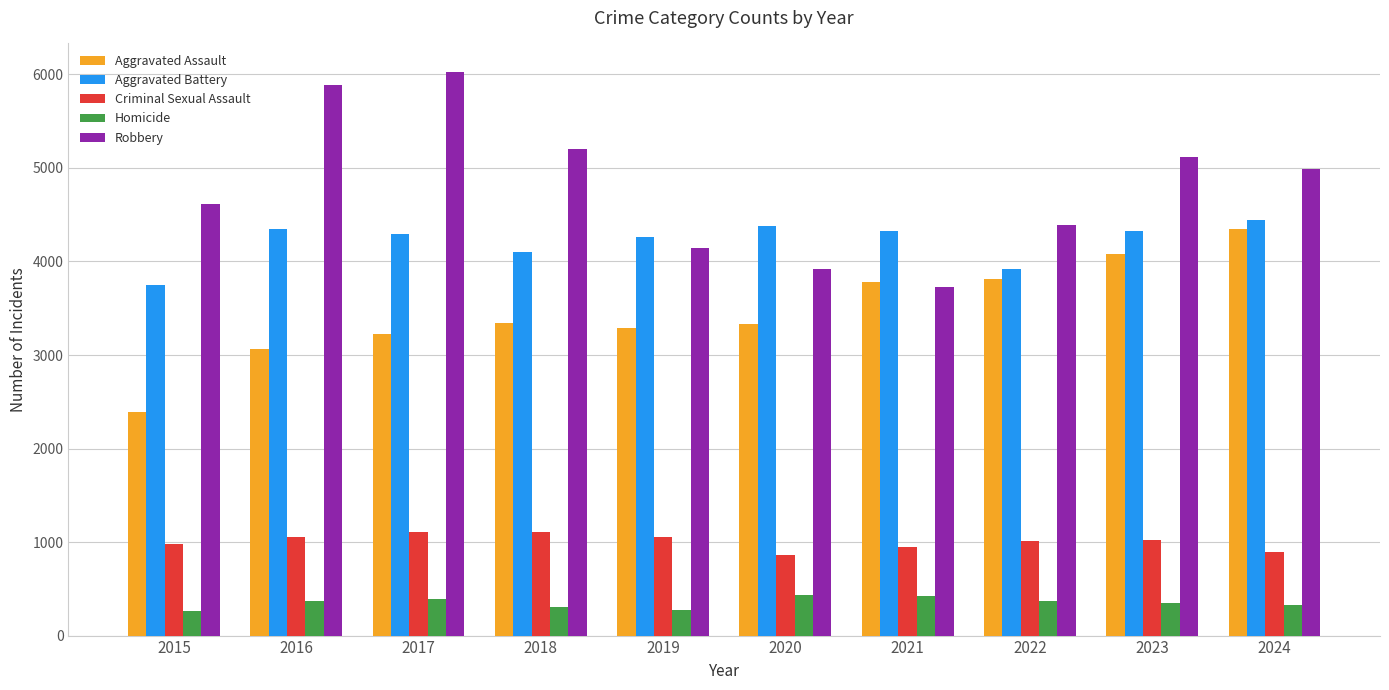

List the series in order of their peak value, highest first.

Robbery, Aggravated Battery, Aggravated Assault, Criminal Sexual Assault, Homicide